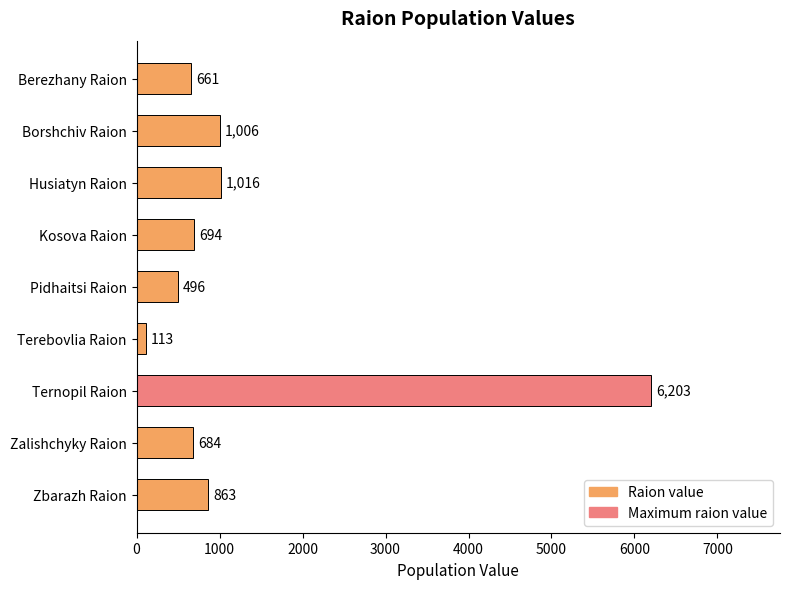

Reading top to bottom, what are all the values shown in this chart?

661	1006	1016	694	496	113	6203	684	863